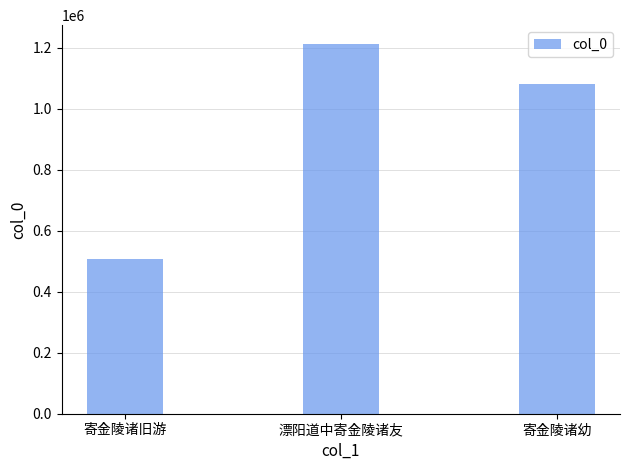

How many values are between 508599 and 1213187?

3